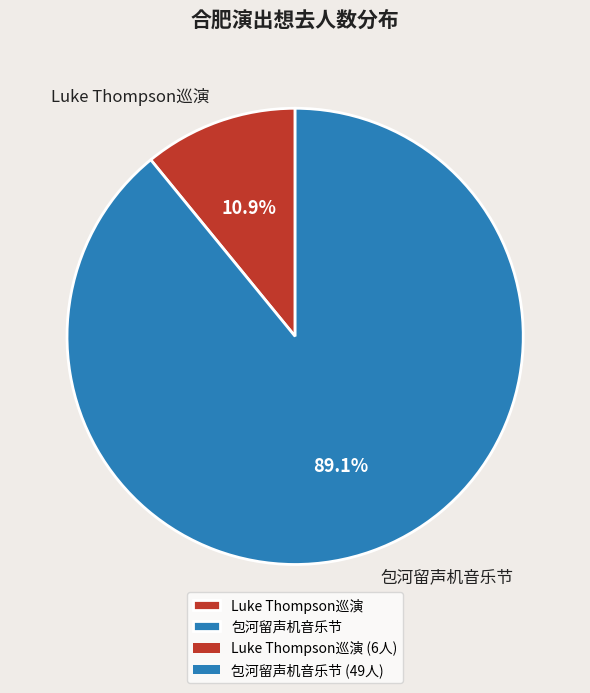

How many slices are in this pie chart?

2